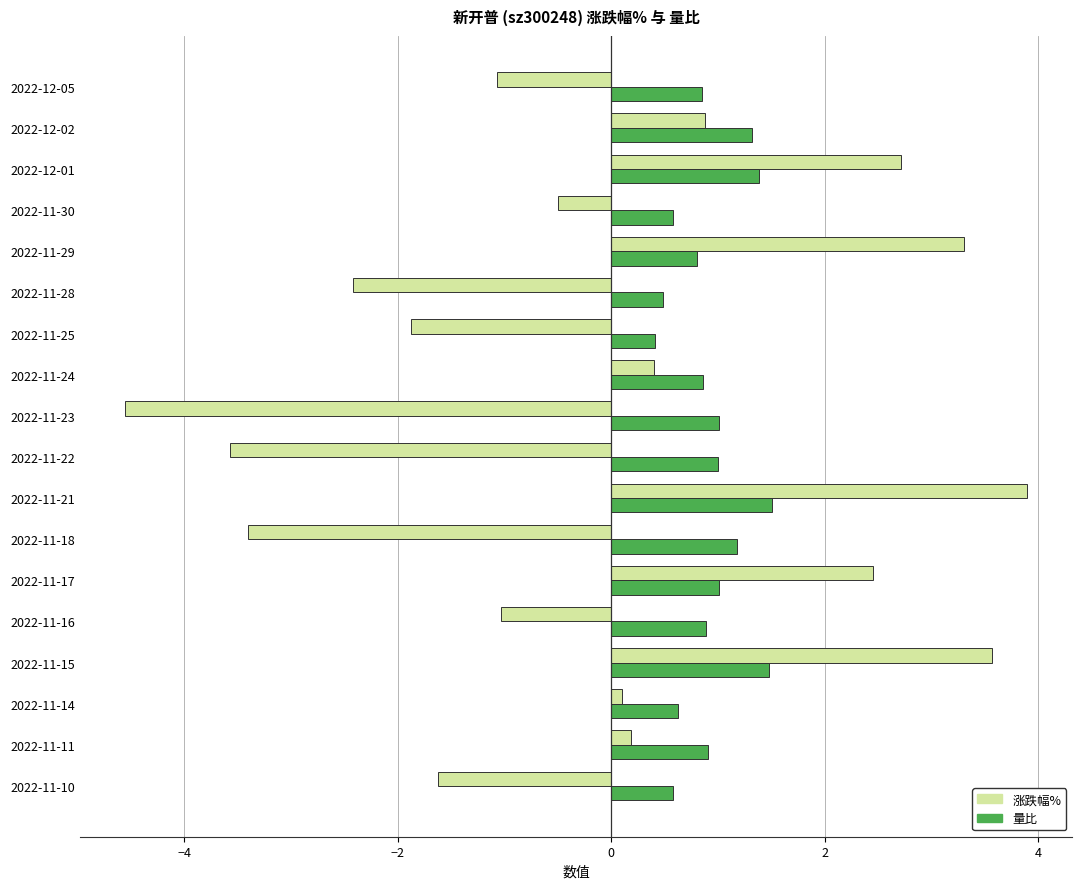

The value of 量比 at 2022-11-22 is 1.4. True or false?

False